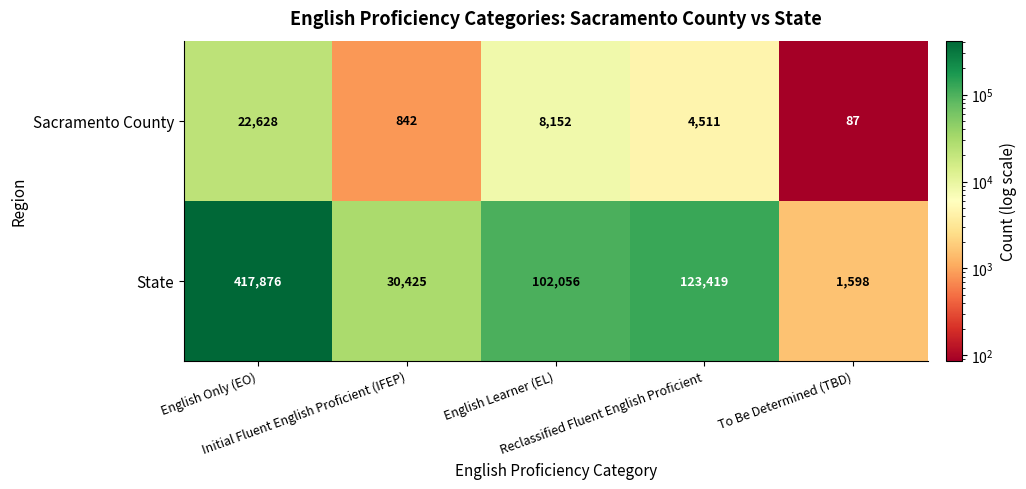

What is the average value of the State series?

135075